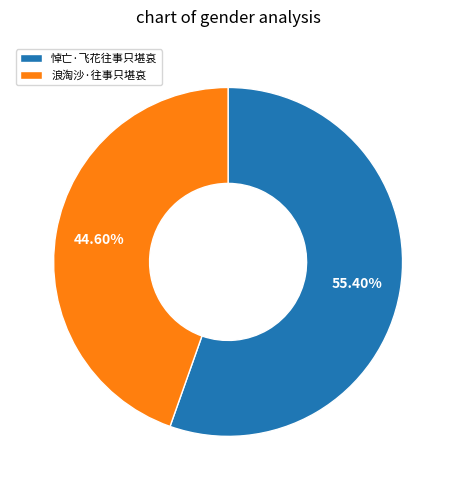

To the nearest percent, what portion does 悼亡·飞花往事只堪哀 represent?

55%